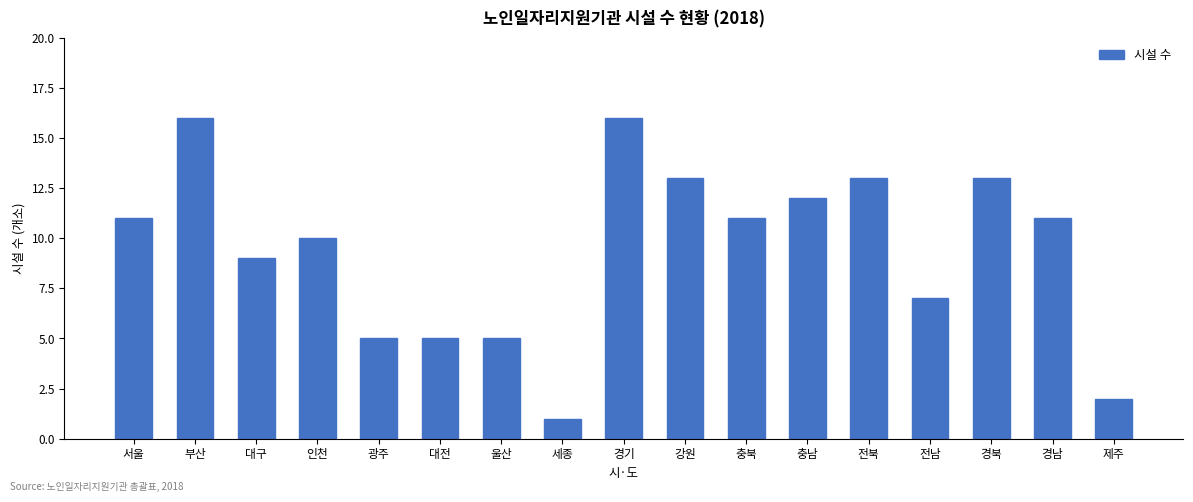

Reading left to right, transcribe all the data shown in this chart.

서울=11	부산=16	대구=9	인천=10	광주=5	대전=5	울산=5	세종=1	경기=16	강원=13	충북=11	충남=12	전북=13	전남=7	경북=13	경남=11	제주=2